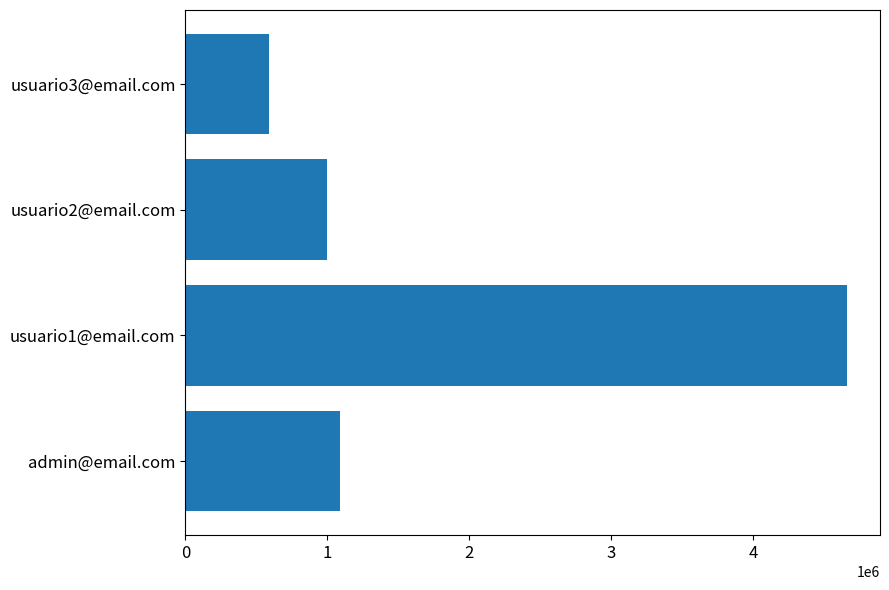

Which category has the highest value across all series?

usuario1@email.com